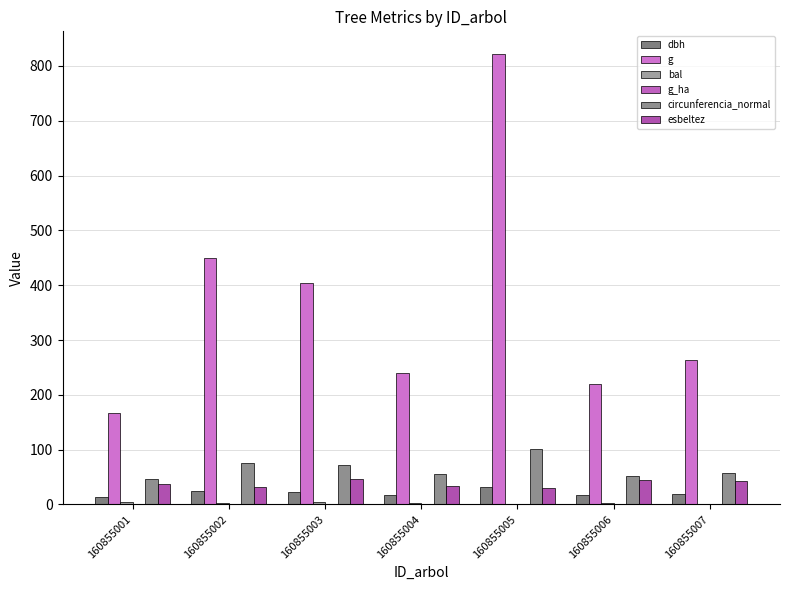

What is the value of the esbeltez bar at the 3rd from the left?

46.3